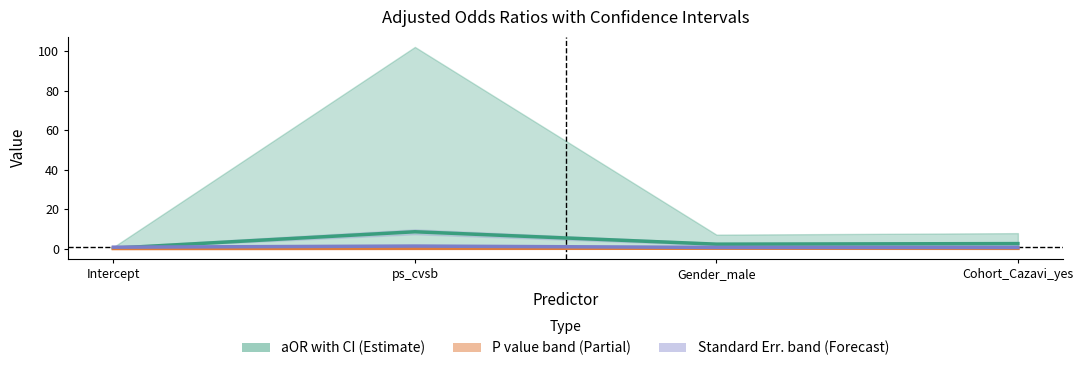

Reading left to right, what are all the values shown in this chart?

aOR: Intercept=0.2	ps_cvsb=8.5	Gender_male=2.2	Cohort_Cazavi_yes=2.5
P value: Intercept=0.0	ps_cvsb=0.1	Gender_male=0.2	Cohort_Cazavi_yes=0.1
Standard Err.: Intercept=0.7	ps_cvsb=1.3	Gender_male=0.6	Cohort_Cazavi_yes=0.6